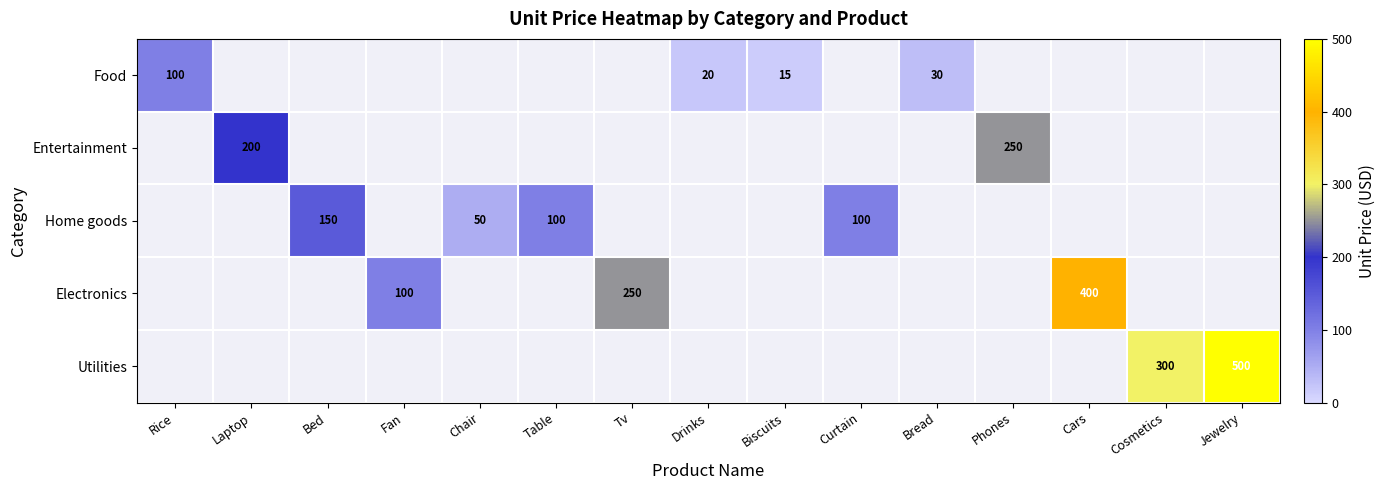

What is the greatest value displayed?

500.0